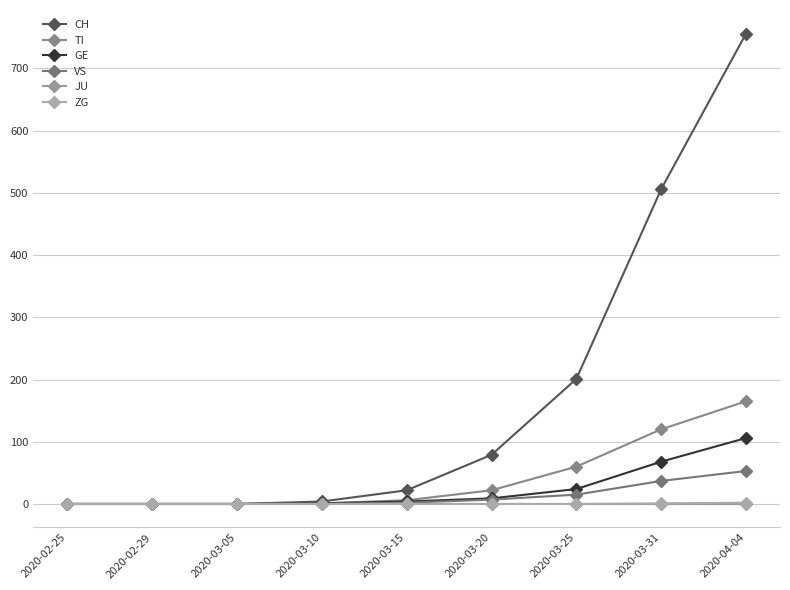

Rank the series at 2020-03-31 from highest to lowest value.

CH, TI, GE, VS, ZG, JU